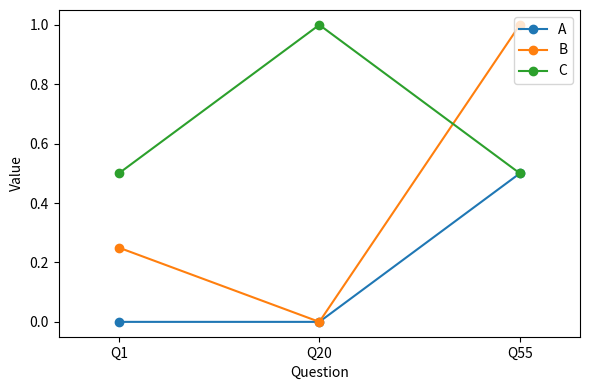

True or false: C has a value of 0.5 at Q20.

False